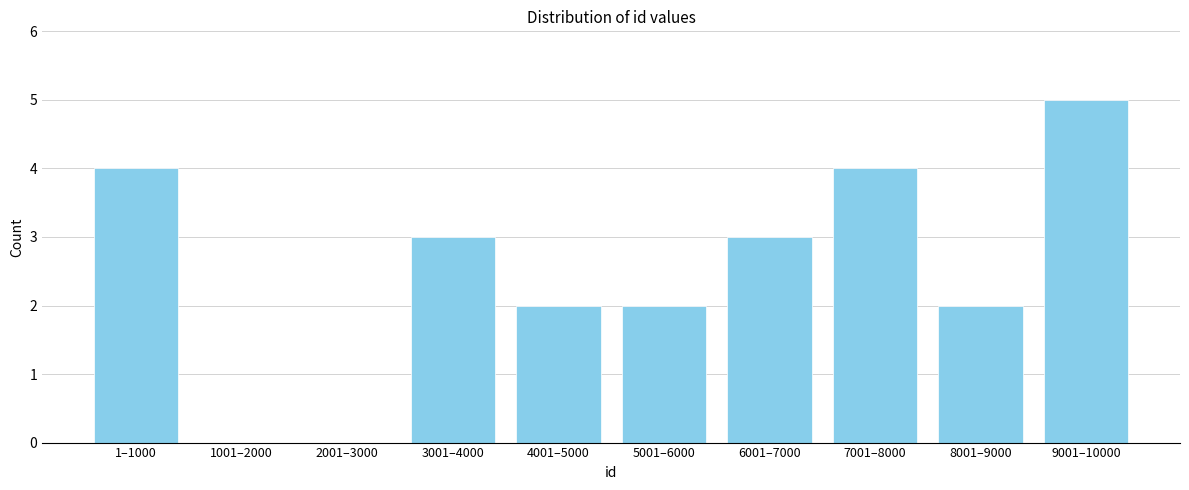

Reading right to left, transcribe all the data shown in this chart.

9001–10000=5	8001–9000=2	7001–8000=4	6001–7000=3	5001–6000=2	4001–5000=2	3001–4000=3	2001–3000=0	1001–2000=0	1–1000=4